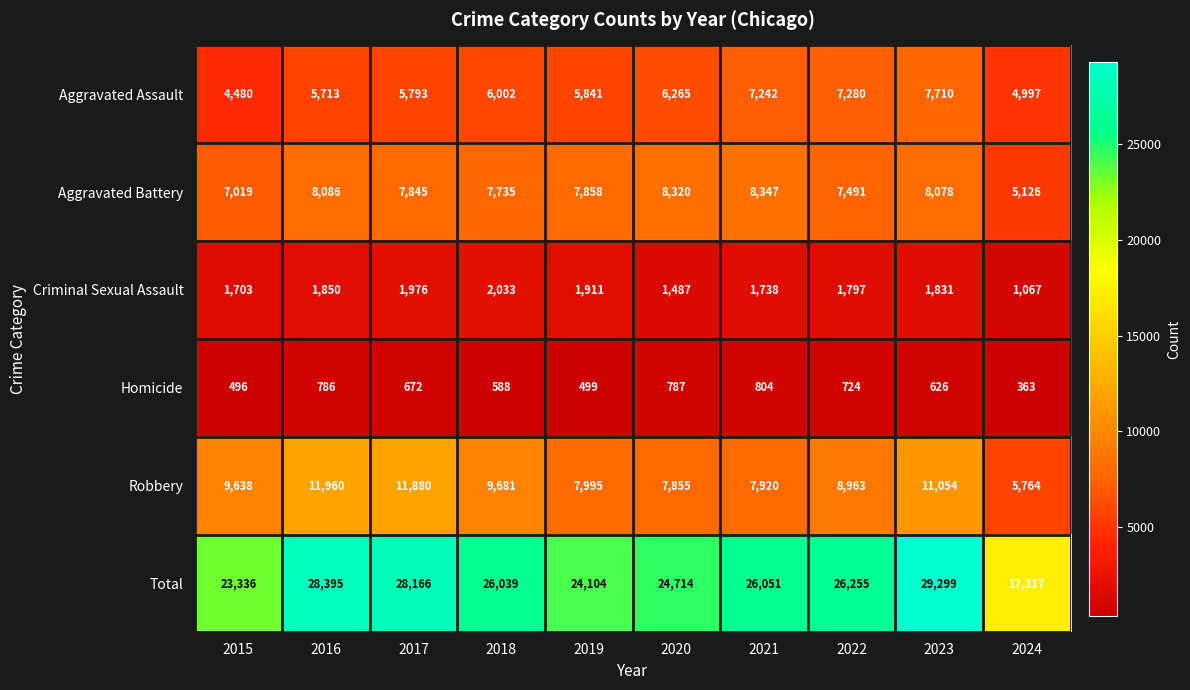

Read the Homicide value at 2017, to the nearest 5.

670